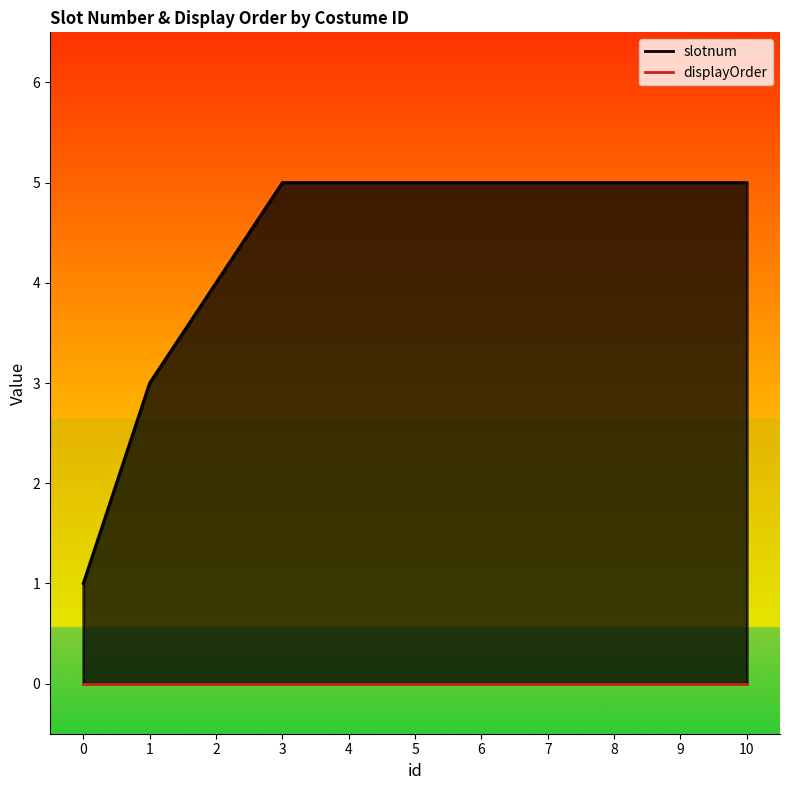

Rank the categories by value from lowest to highest.

0, 1, 2, 3, 4, 5, 6, 7, 8, 9, 10